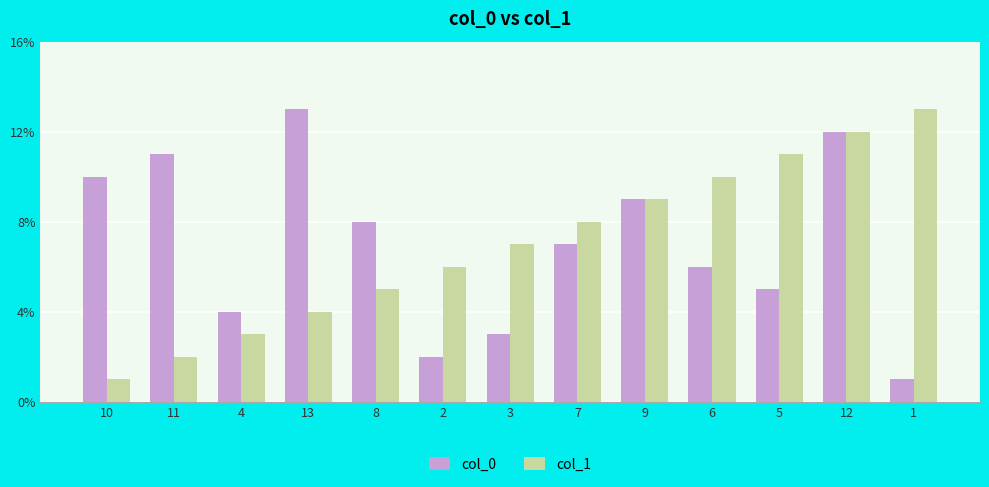

True or false: col_0 has a value of 3 at 3.

True